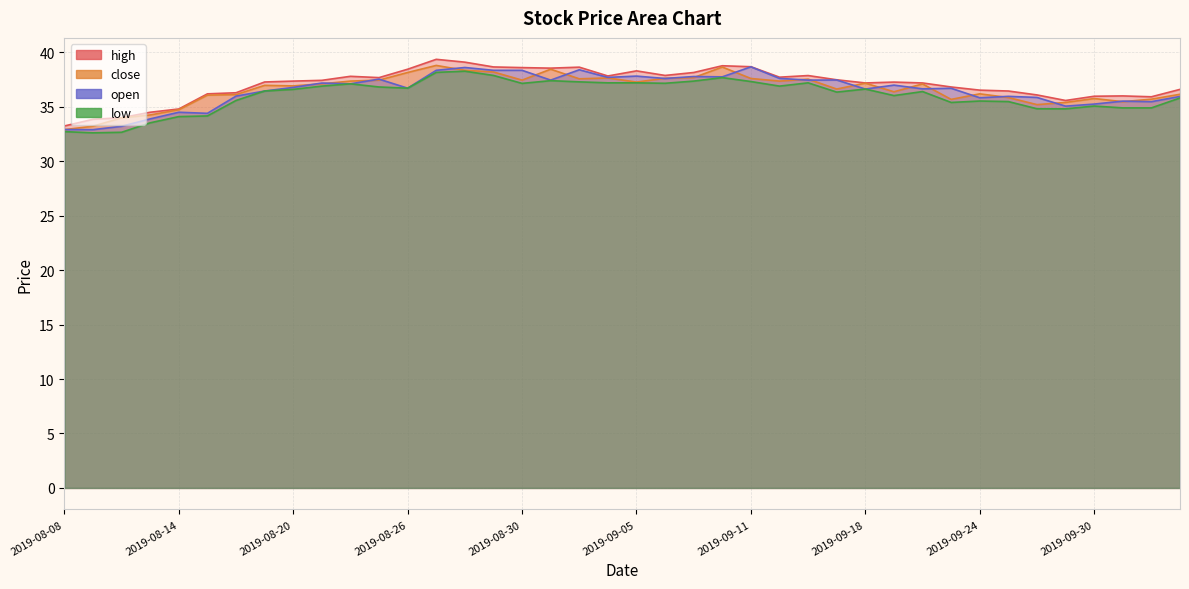

Where does the low series first go above 36?

2019-08-19